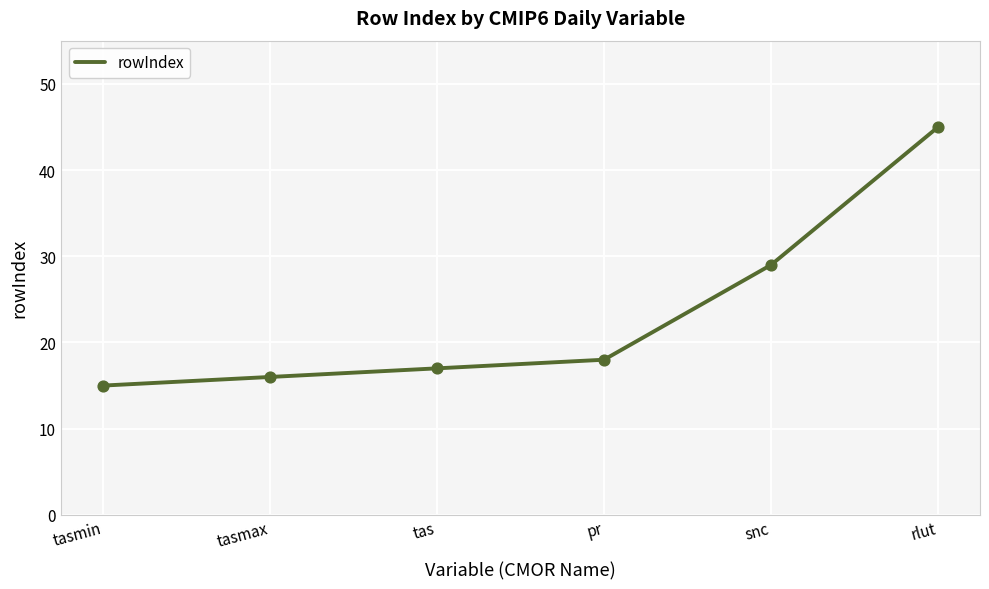

What is the ratio of the value at tasmin to the value at tas?

0.9